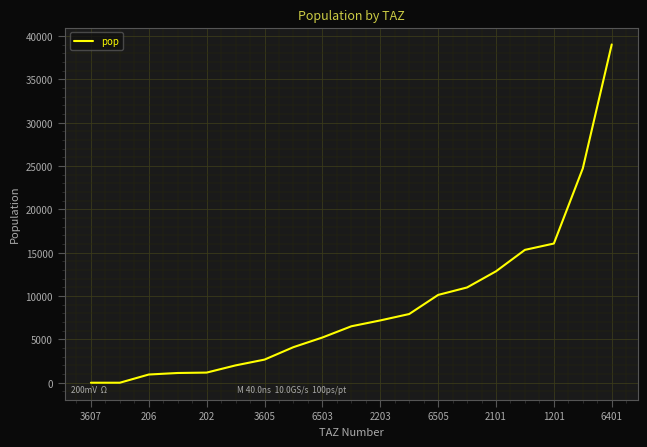

What is the greatest value displayed?

39041.8